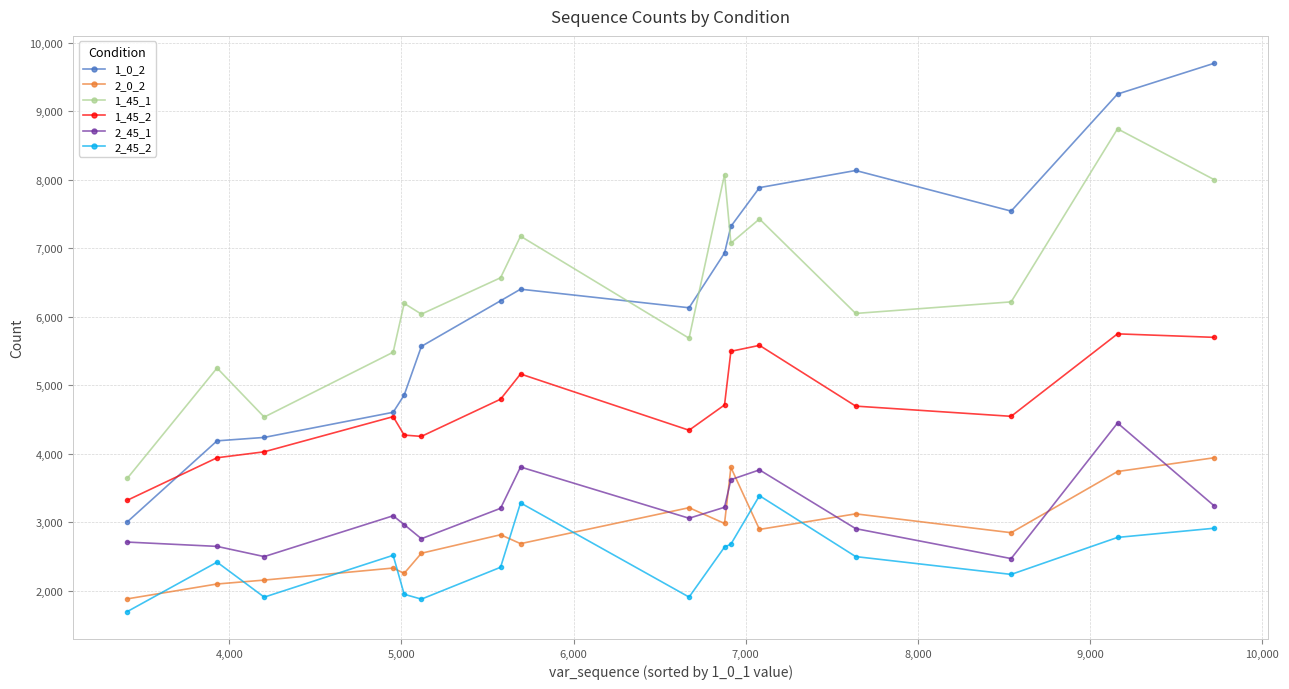

What is the value of the 2_45_1 point at the 6th from the left?

2762